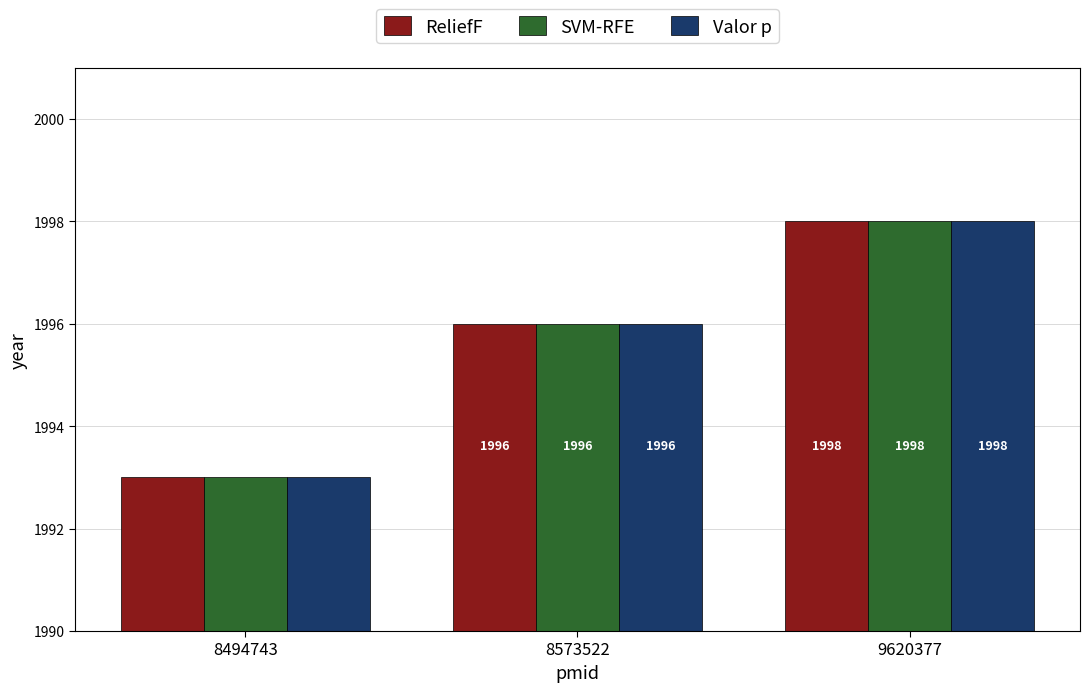

How many bars are there in each group?

3